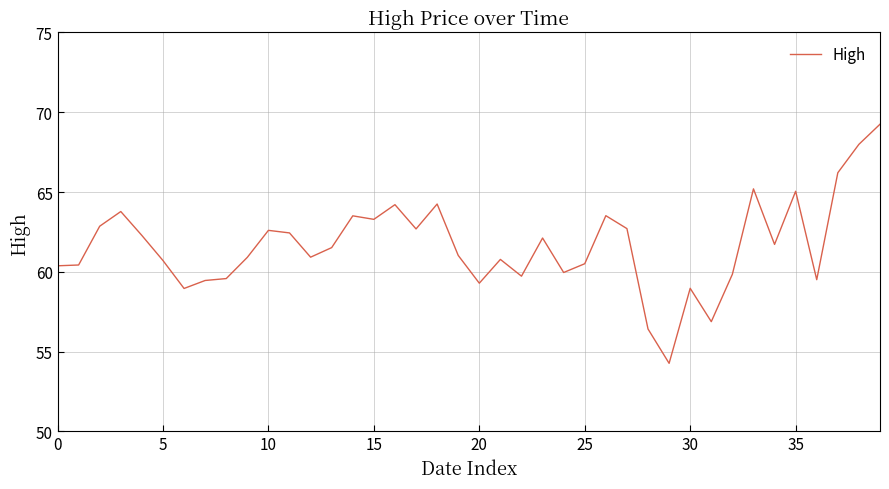

What is the minimum value shown in the chart?

54.3